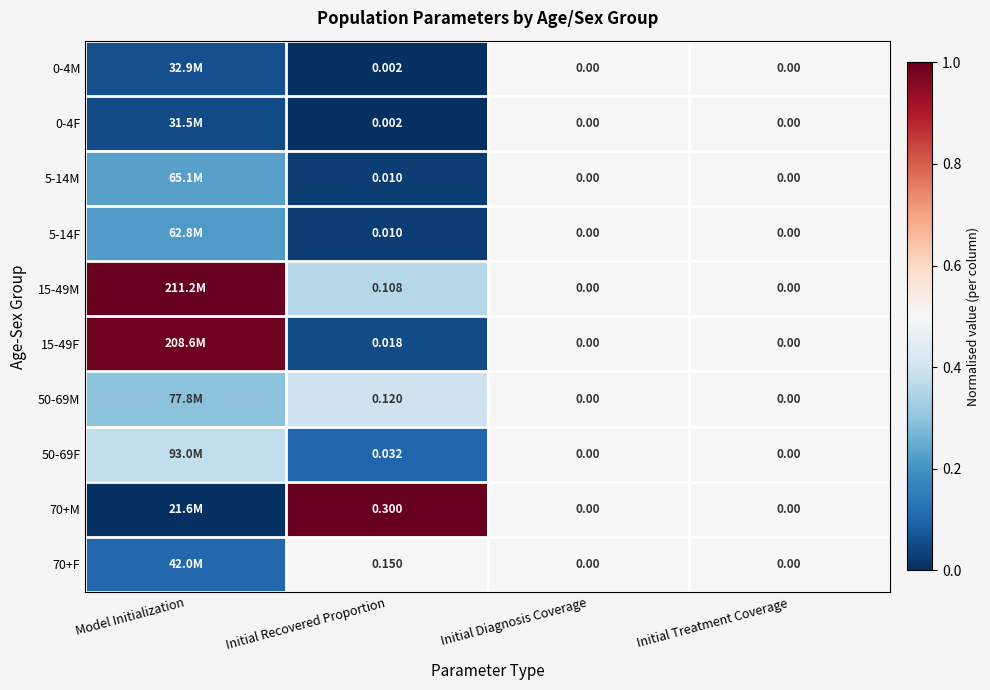

Is the value of 5-14M at Initial Diagnosis Coverage greater than the value of 70+F at Initial Recovered Proportion?

No